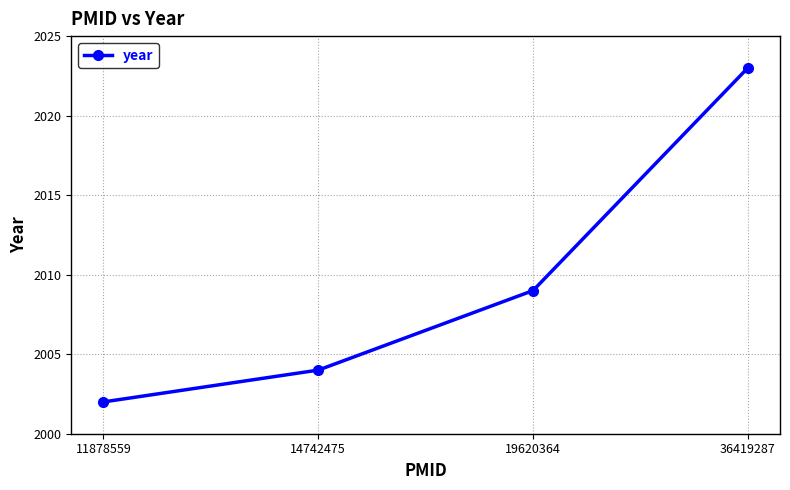

What is the difference between the second highest and minimum values?

7